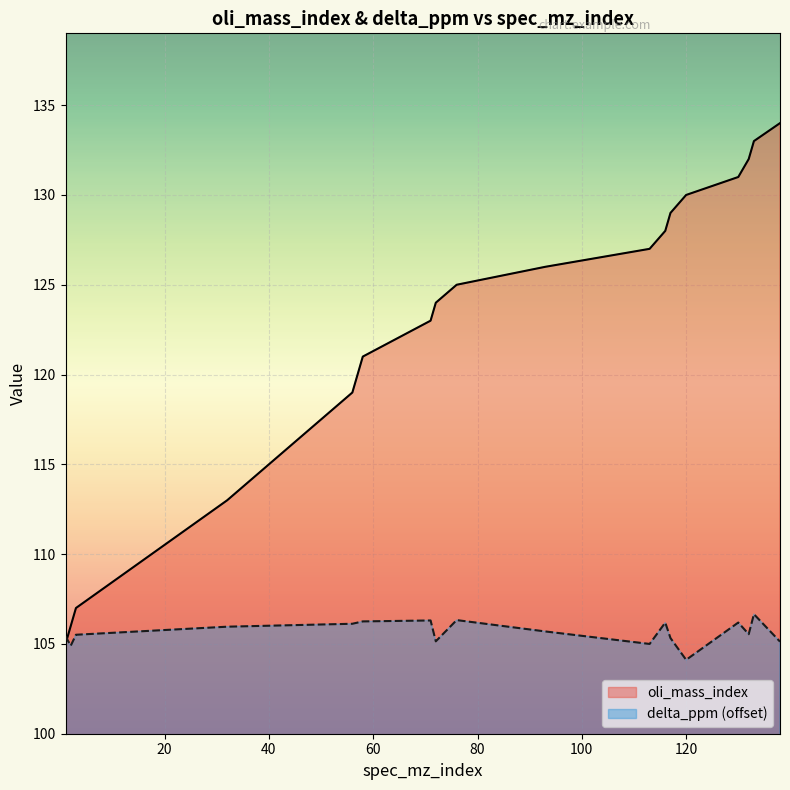

What is the sum of all delta_ppm values?

1901.8